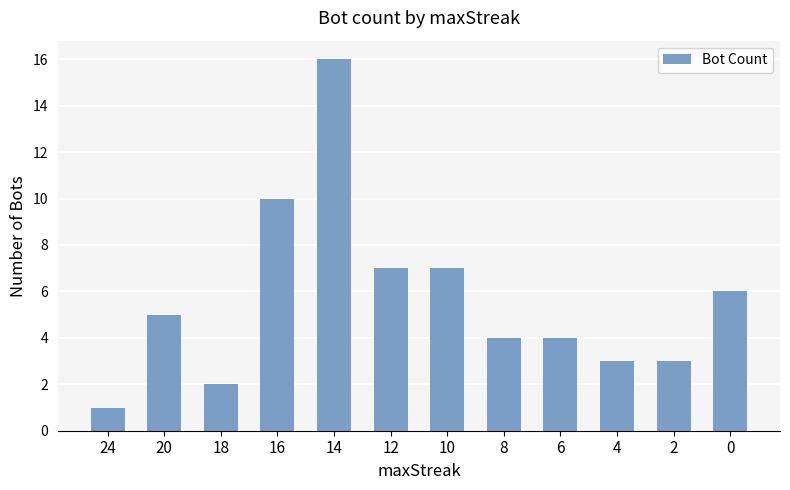

Which has a higher value, 20 or 4?

20